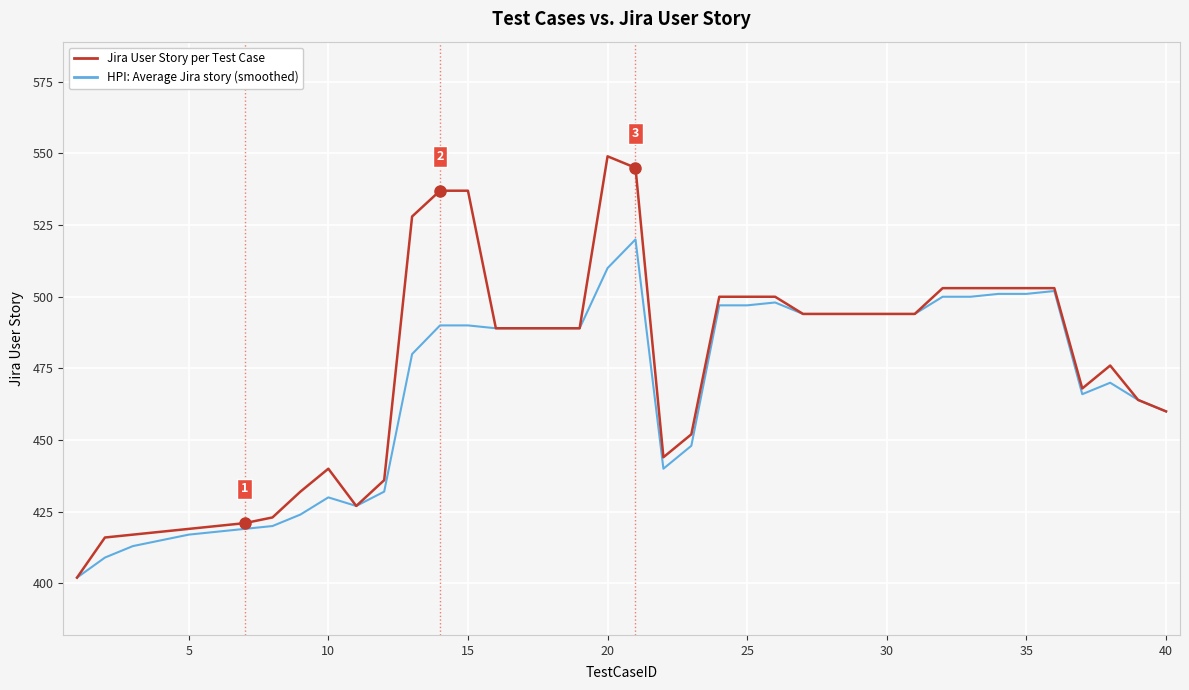

What is the maximum value shown in the chart?

549